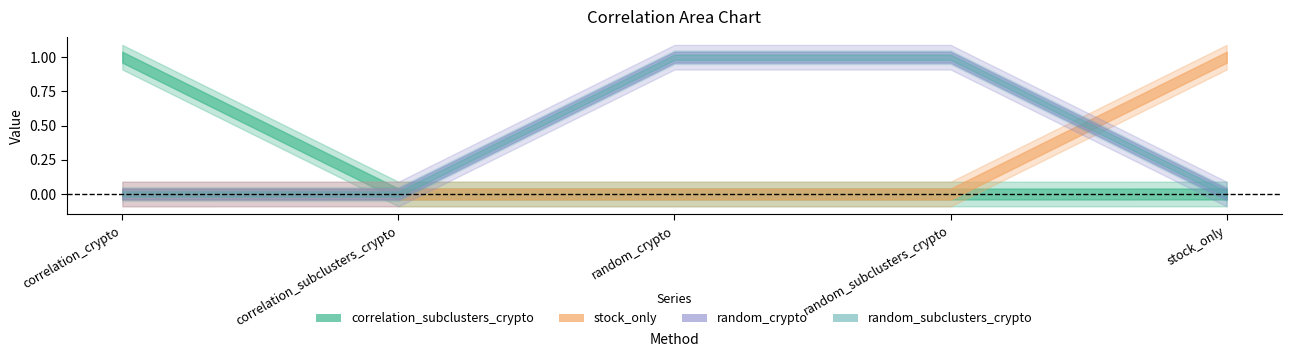

Rank the series by their maximum value, from lowest to highest.

correlation_subclusters_crypto, stock_only, random_crypto, random_subclusters_crypto